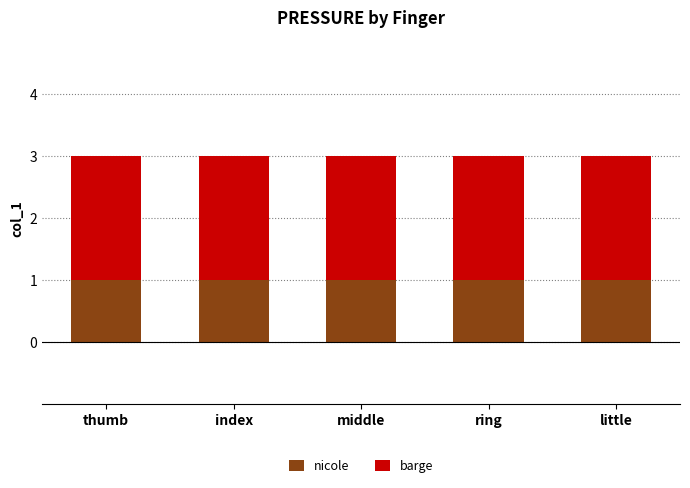

Is it true that nicole equals 2 at ring?

False